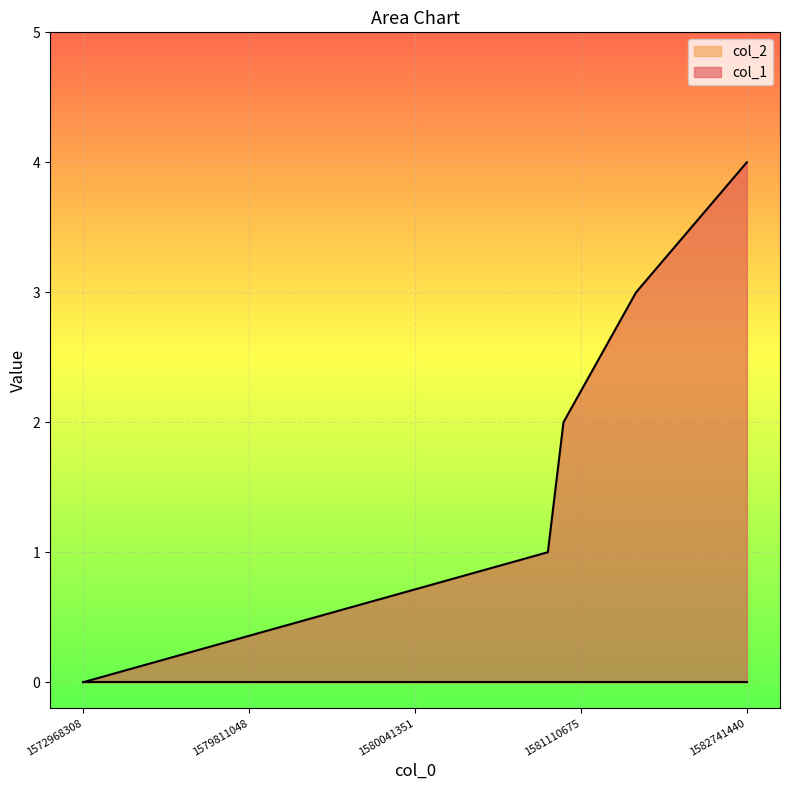

At which category does the chart reach its peak across all series?

1582741440